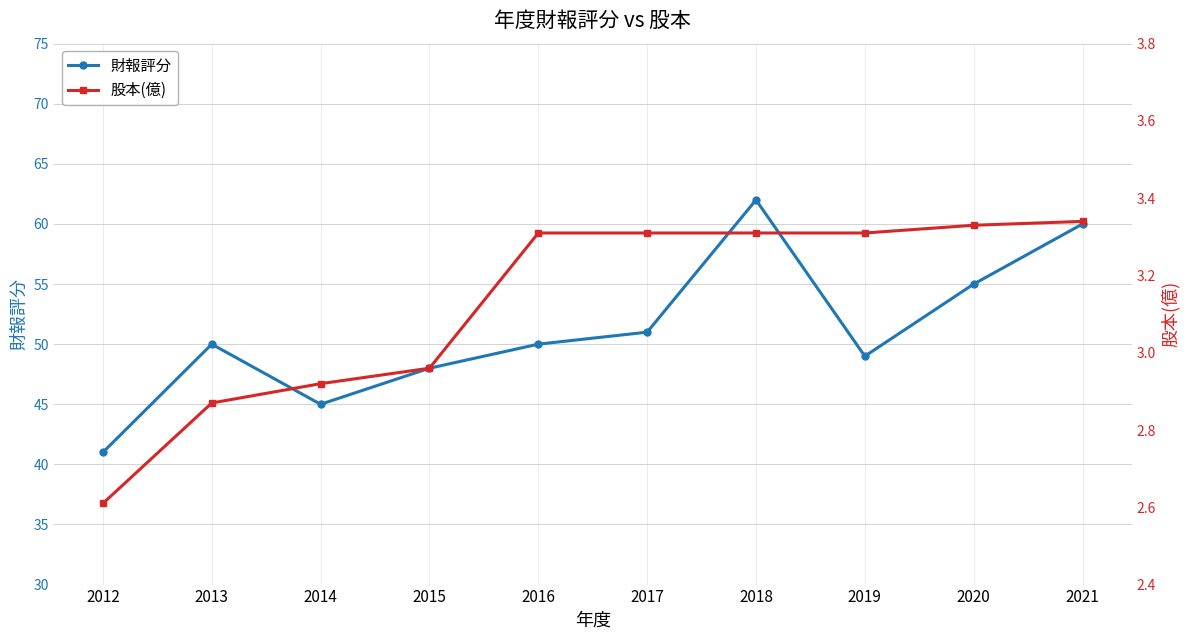

At how many categories does at least one series exceed 23?

10